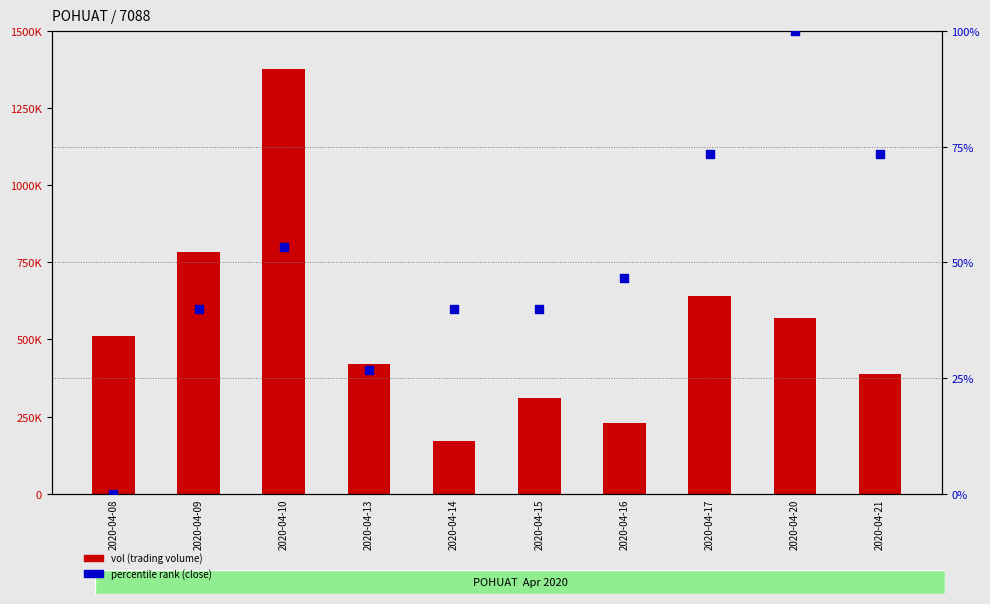

What are all the series names shown in the legend?

vol (trading volume), percentile rank (close)